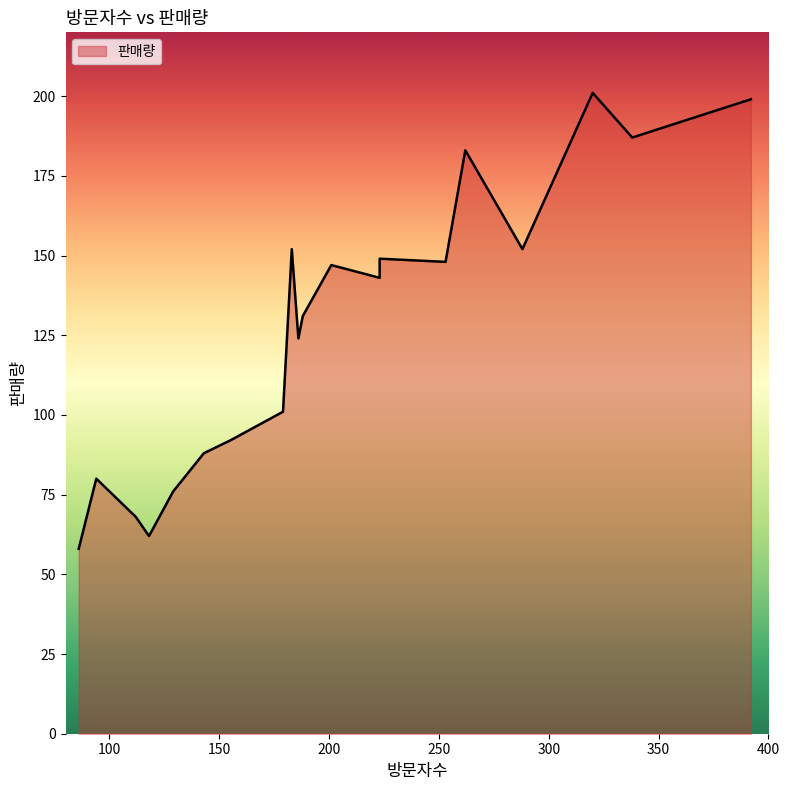

Which category has the highest value across all series?

320